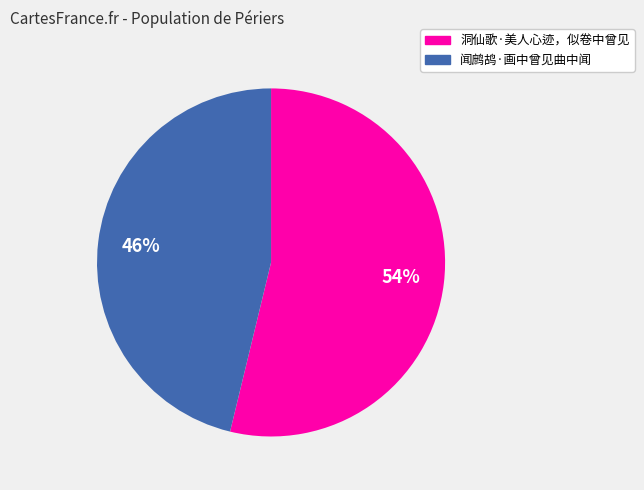

To the nearest percent, what is the average slice percentage?

50%